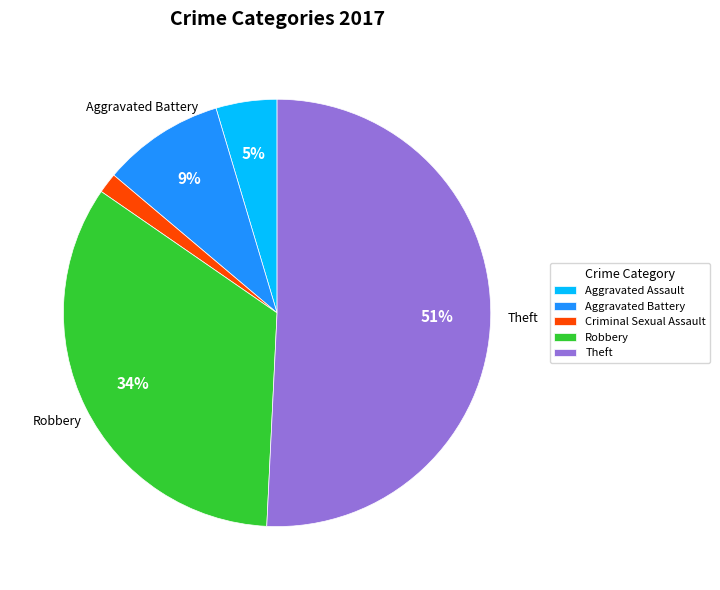

Is there a majority slice in this chart?

Yes